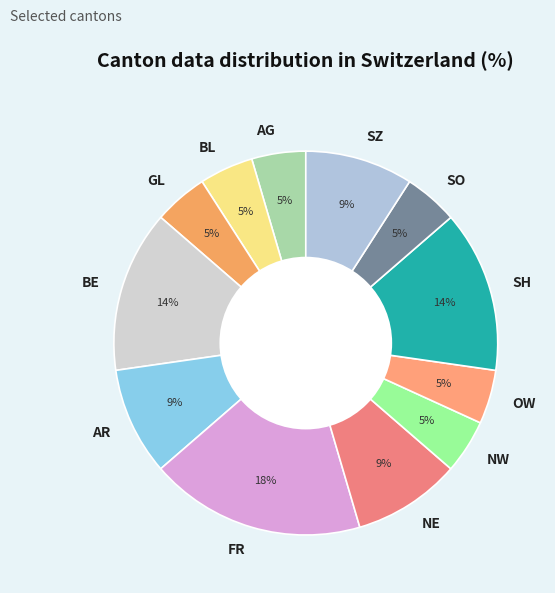

What percentage is the SO slice, to the nearest percent?

5%